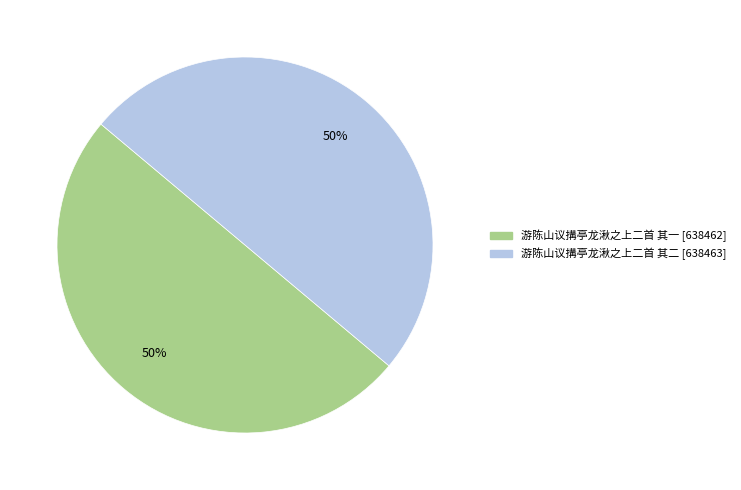

Combined, do 游陈山议搆亭龙湫之上二首 其二 and 游陈山议搆亭龙湫之上二首 其一 account for over 50%?

Yes